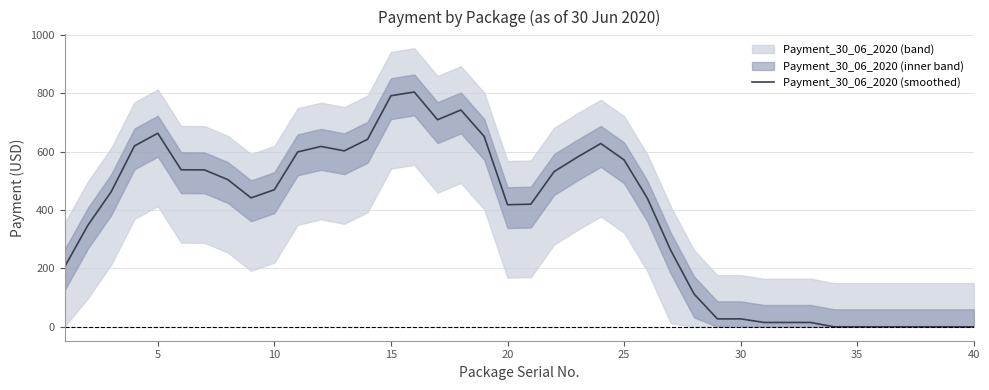

What is the maximum value for Payment_30_06_2020 (smoothed)?

805.1